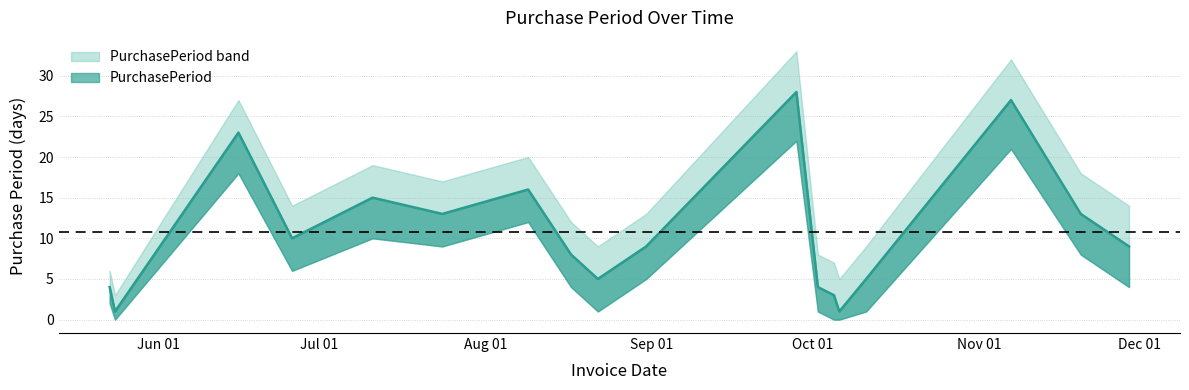

Reading right to left, what are all the values shown in this chart?

PurchasePeriod: 9	13	27	5	1	3	4	28	9	5	8	16	13	15	10	23	1	4
PurchasePeriod_upper: 14	18	32	9	5	7	8	33	13	9	12	20	17	19	14	27	3	6
PurchasePeriod_lower: 4	8	21	1	0	0	1	22	5	1	4	12	9	10	6	18	0	2